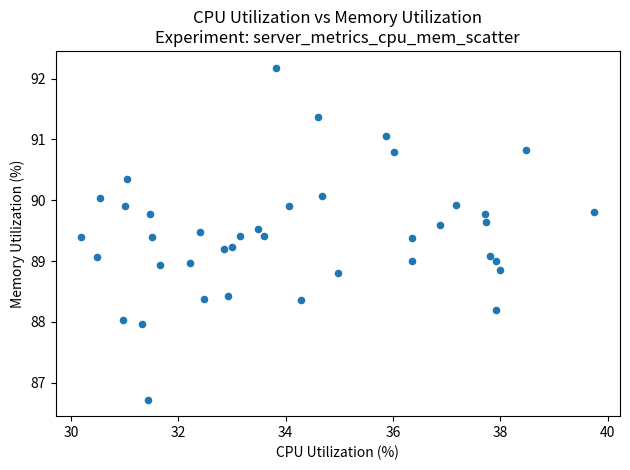

What is the range of Y values (max minus min)?

5.5